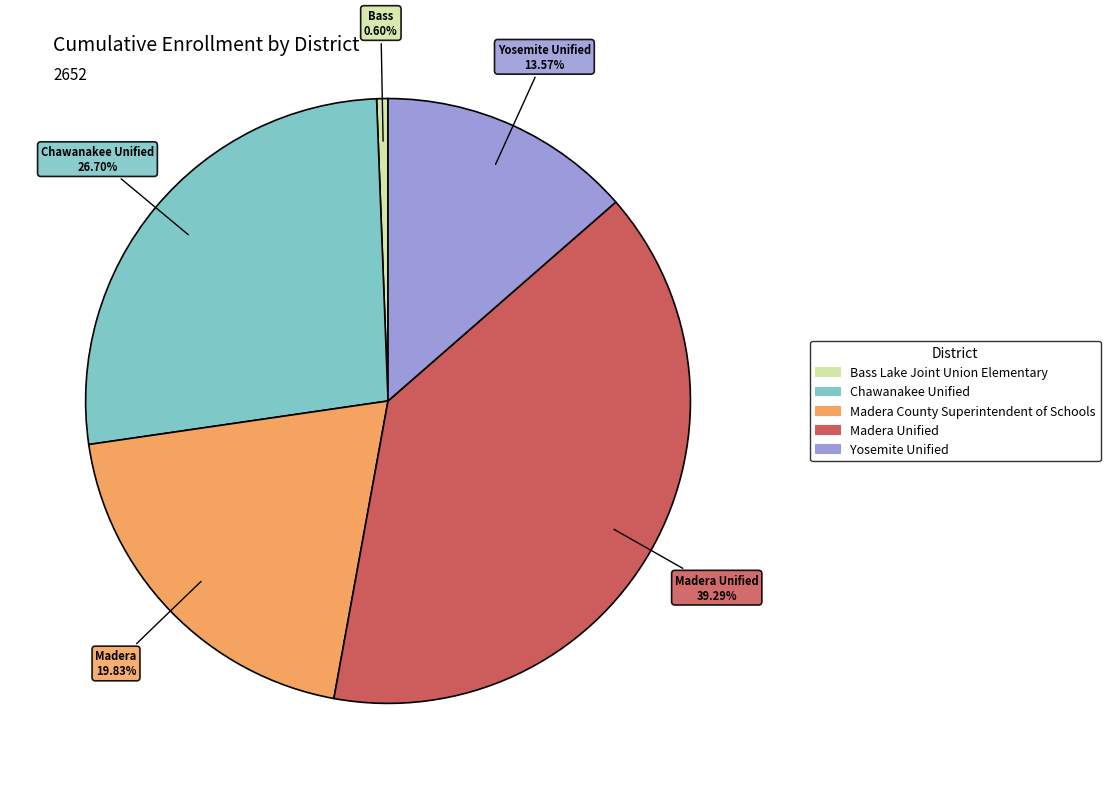

To the nearest percent, what portion does Chawanakee Unified represent?

27%